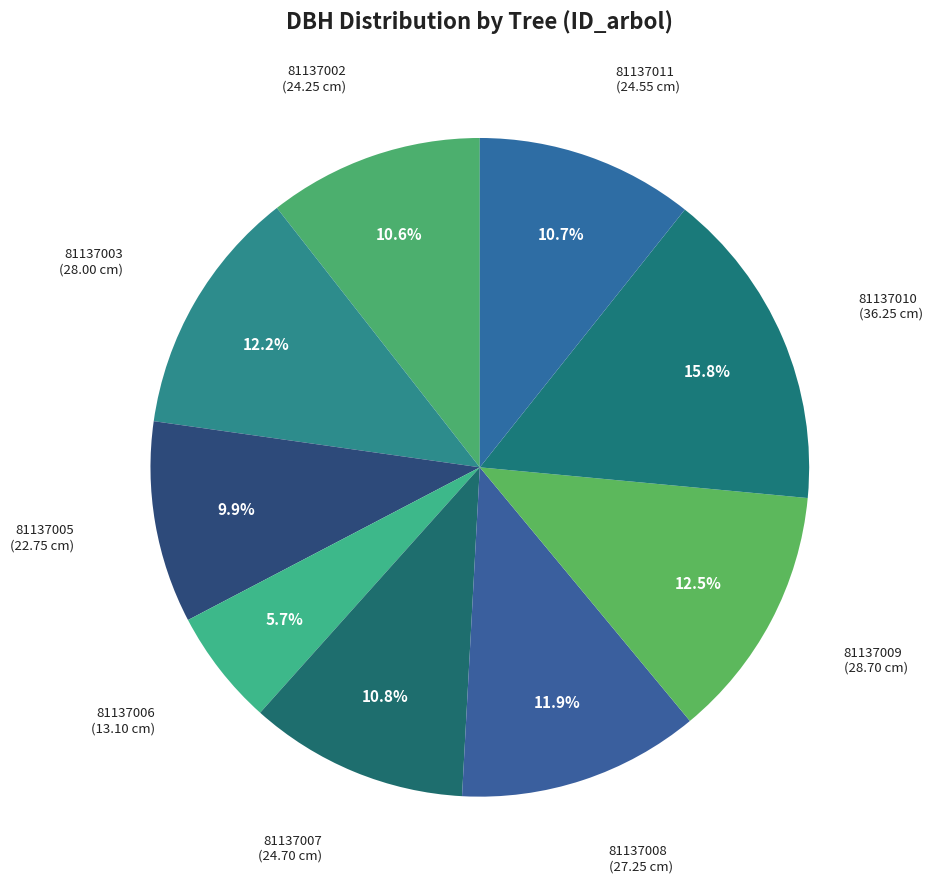

Which category has the biggest portion of the pie?

81137010